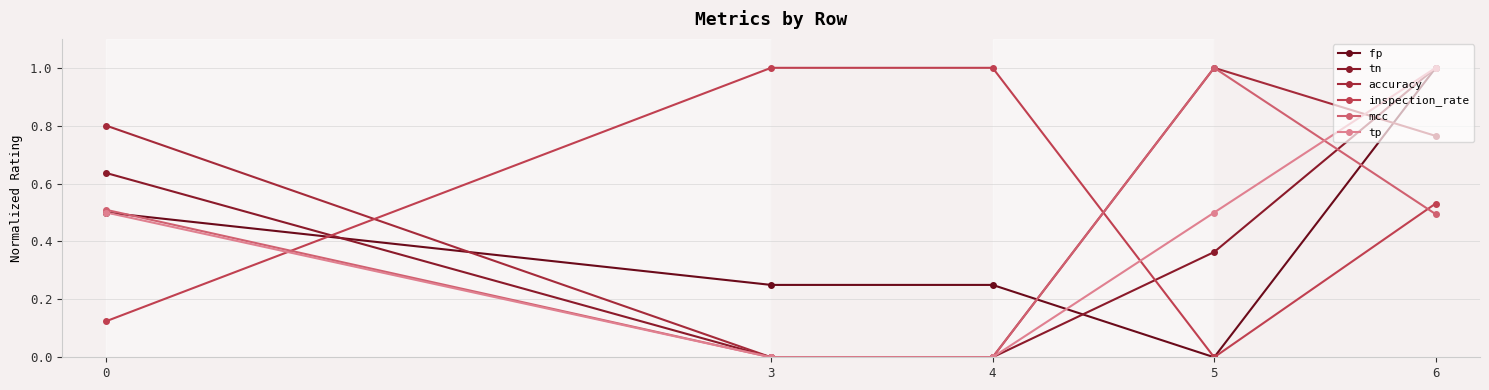

Does the chart have visible grid lines?

Yes